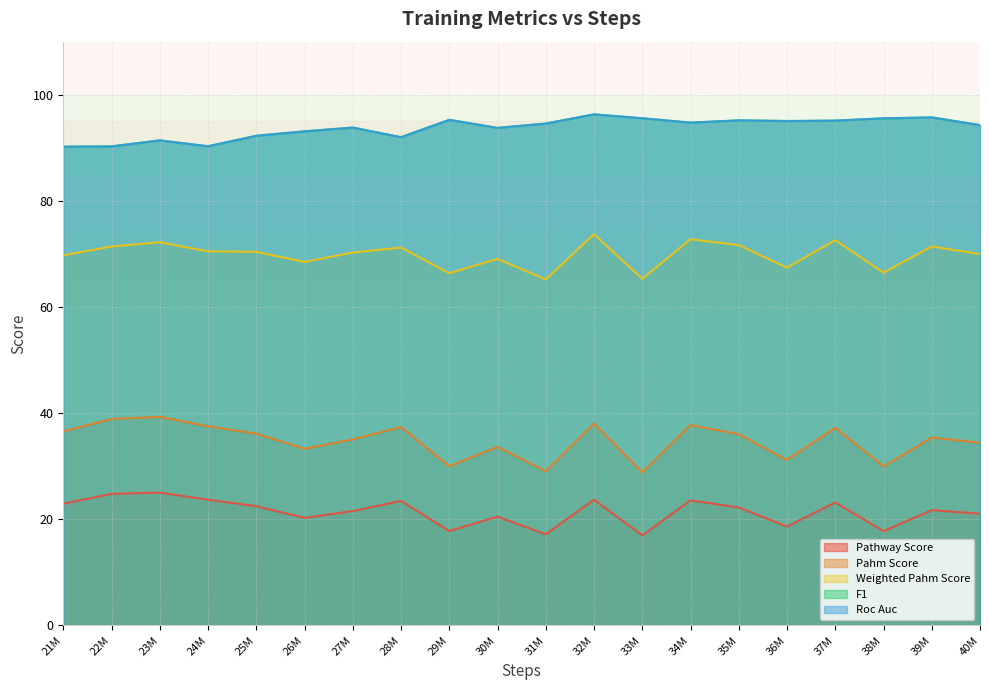

What is the total value across all series at 22M?

315.6